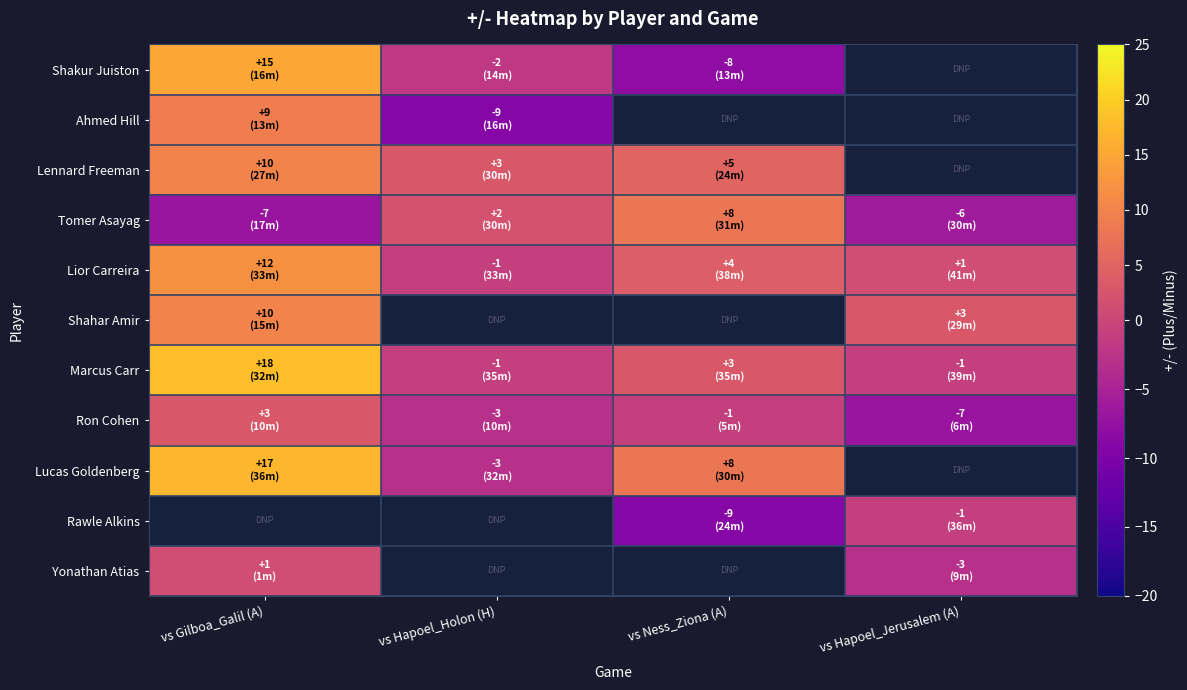

At which category does the chart reach its minimum across all series?

vs Hapoel_Holon (H)